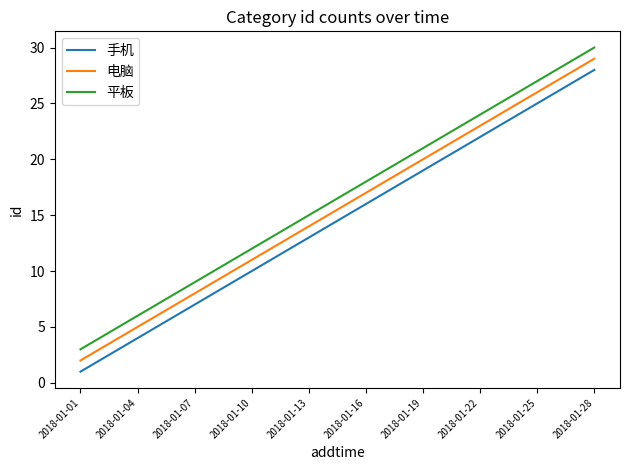

True or false: 电脑 and 手机 intersect in this chart.

False